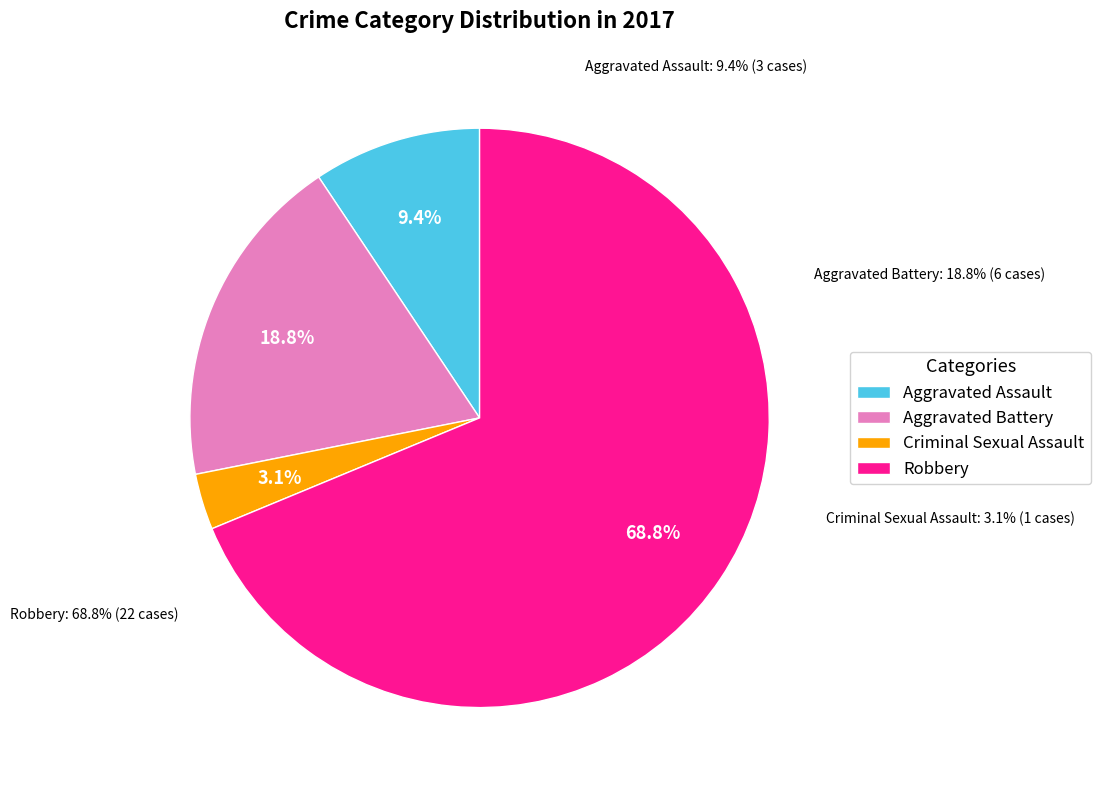

What percentage is the Criminal Sexual Assault slice, to the nearest percent?

3%